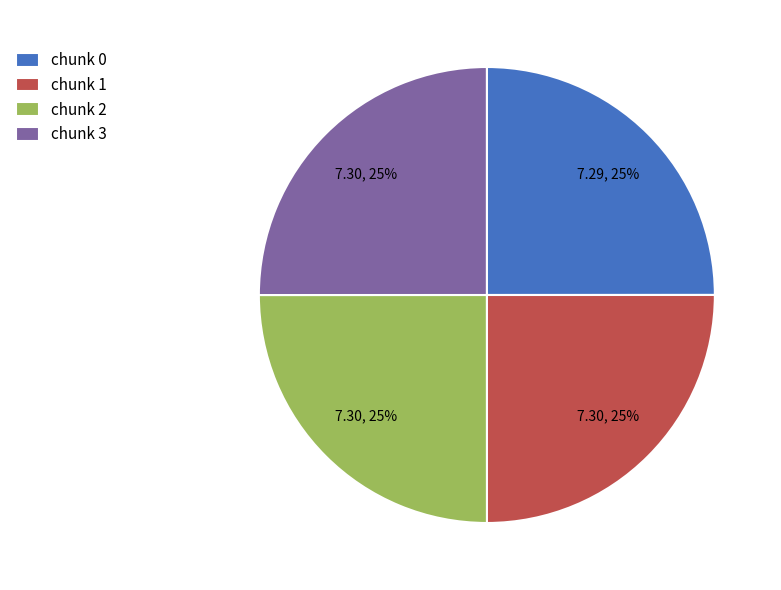

To the nearest percent, what portion does chunk 3 represent?

25%